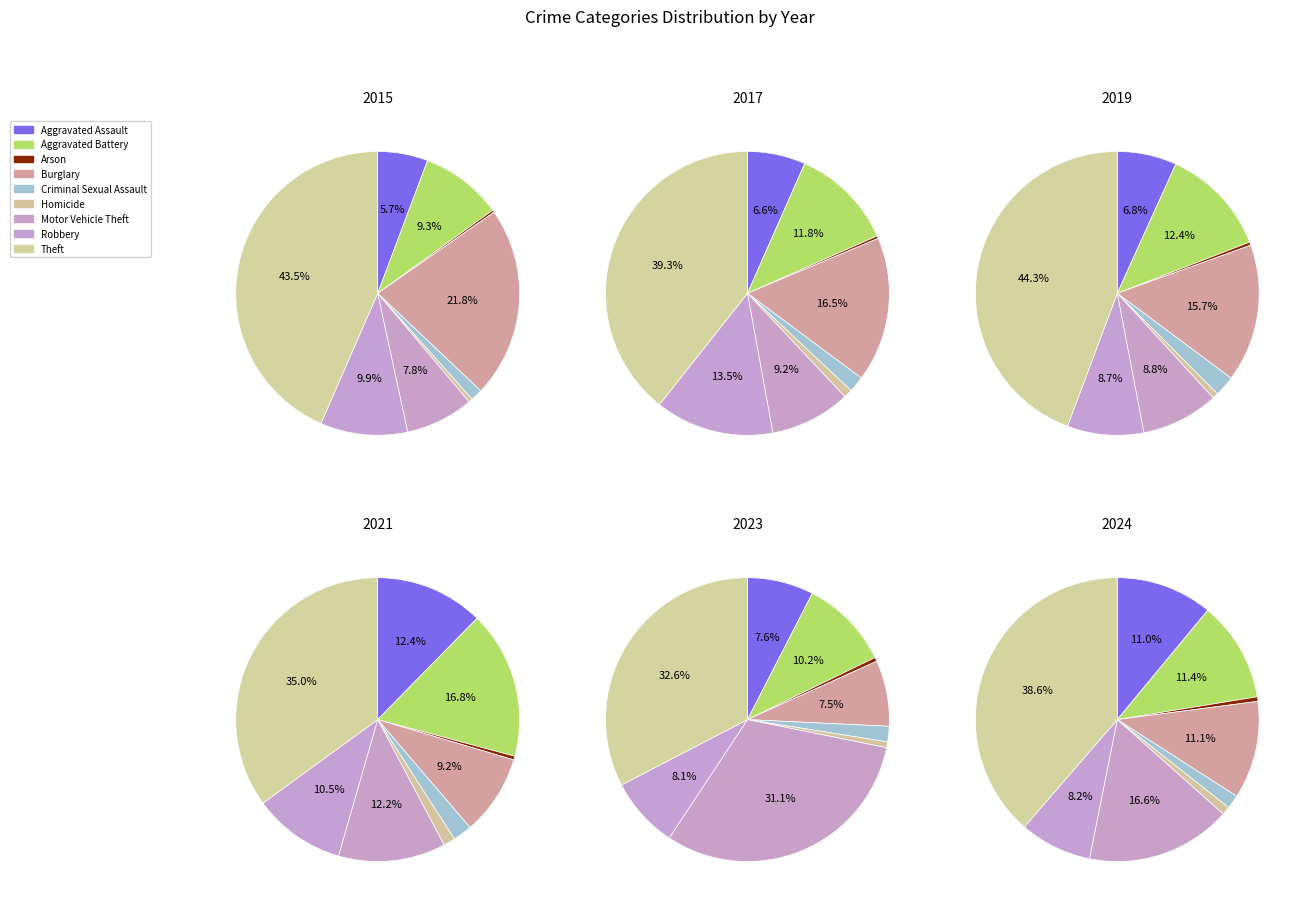

To the nearest percent, what is the combined percentage of Homicide and Aggravated Battery?

11%